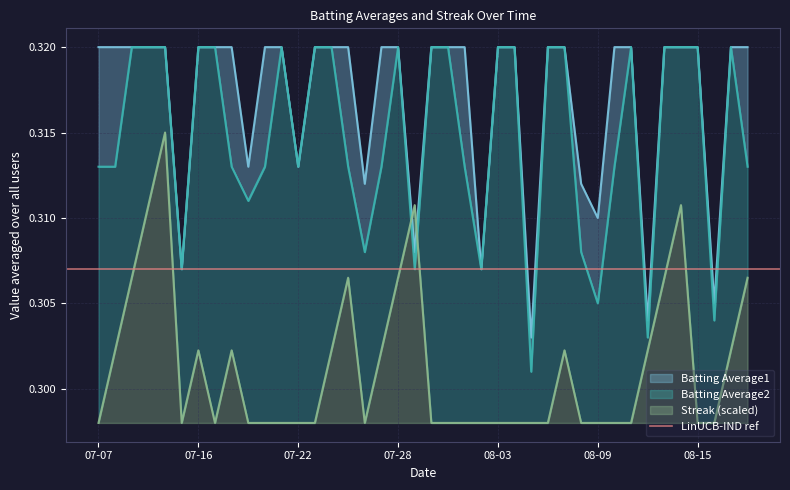

List the labels in order of Streak value, largest first.

2010-07-11, 2010-07-10, 2010-07-29, 2010-08-14, 2010-07-09, 2010-07-25, 2010-07-28, 2010-08-13, 2010-08-18, 2010-07-08, 2010-07-16, 2010-07-18, 2010-07-24, 2010-07-27, 2010-08-07, 2010-08-12, 2010-08-17, 2010-07-07, 2010-07-15, 2010-07-17, 2010-07-19, 2010-07-20, 2010-07-21, 2010-07-22, 2010-07-23, 2010-07-26, 2010-07-30, 2010-07-31, 2010-08-01, 2010-08-02, 2010-08-03, 2010-08-04, 2010-08-05, 2010-08-06, 2010-08-08, 2010-08-09, 2010-08-10, 2010-08-11, 2010-08-15, 2010-08-16